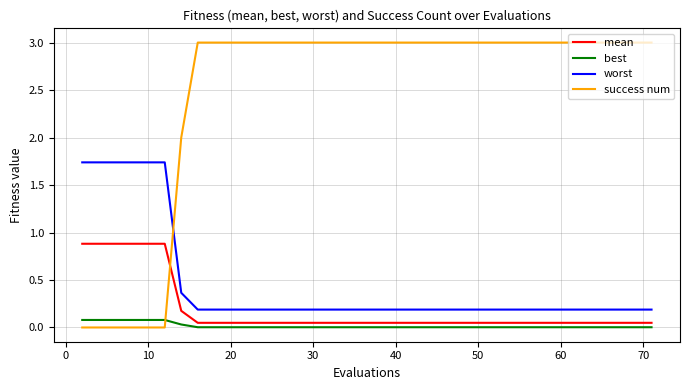

How many lines are shown in the chart?

4